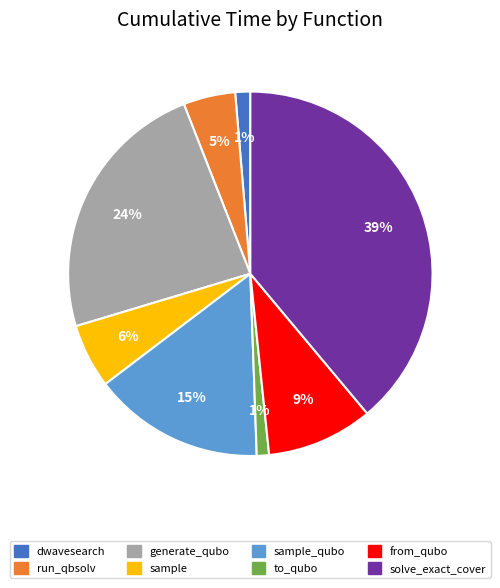

Is there a majority slice in this chart?

No